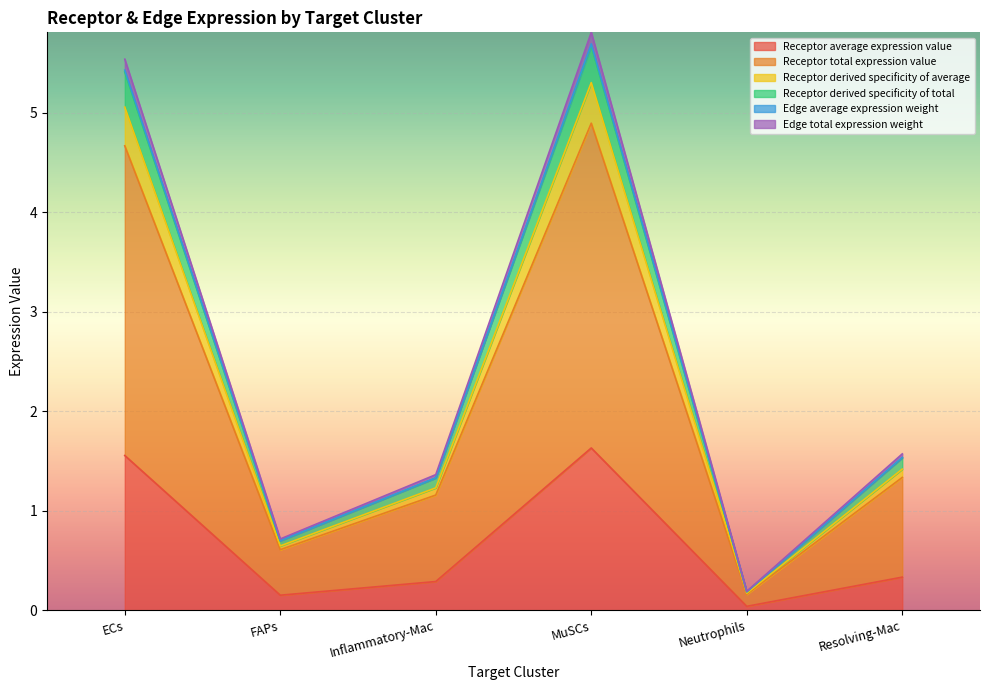

How many lines are shown in the chart?

6